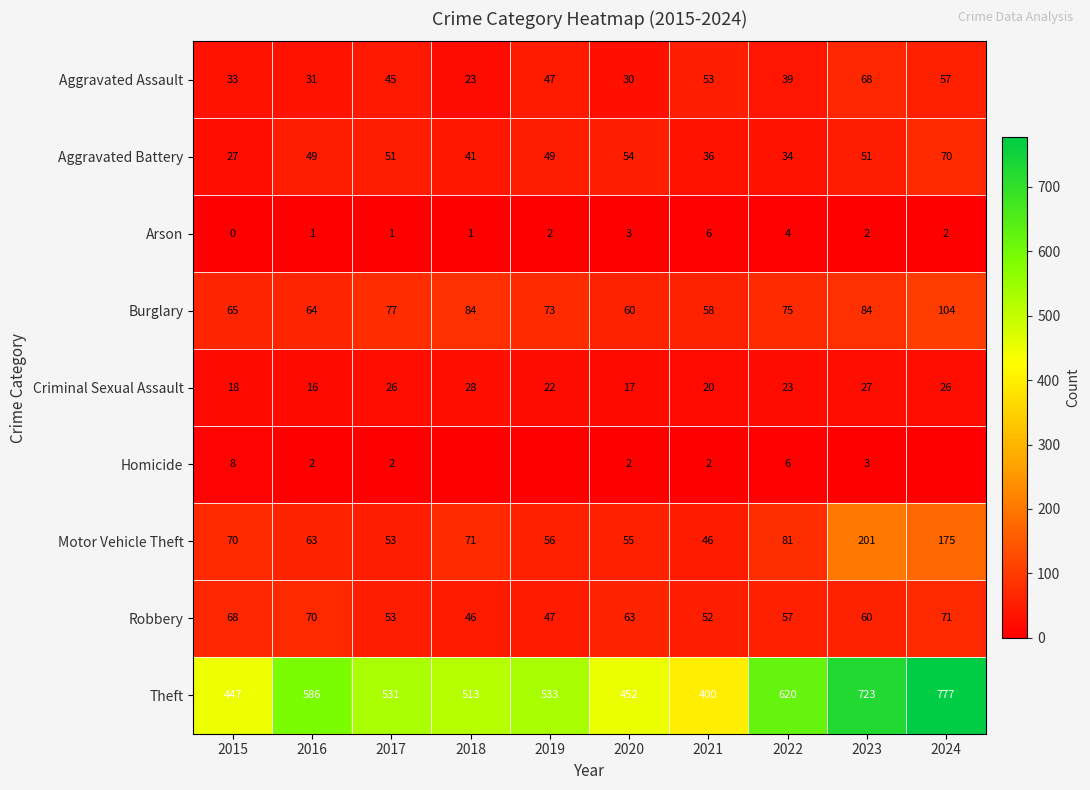

At how many categories does at least one series exceed 229?

10